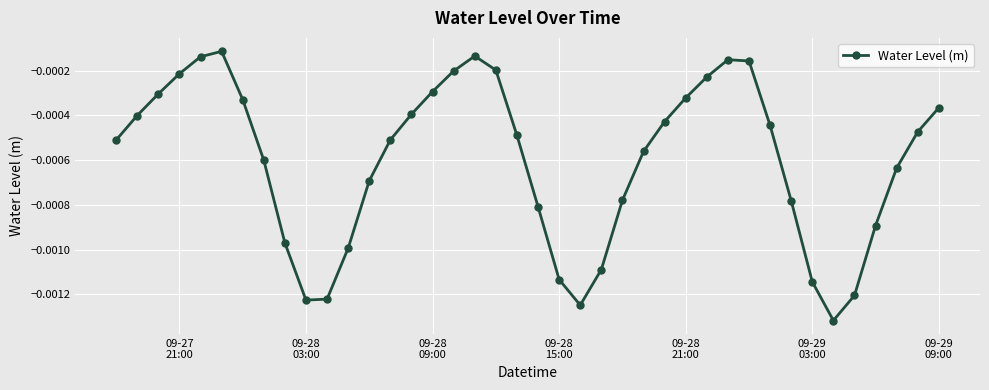

True or false: the data has more than 1 interior local peaks.

True